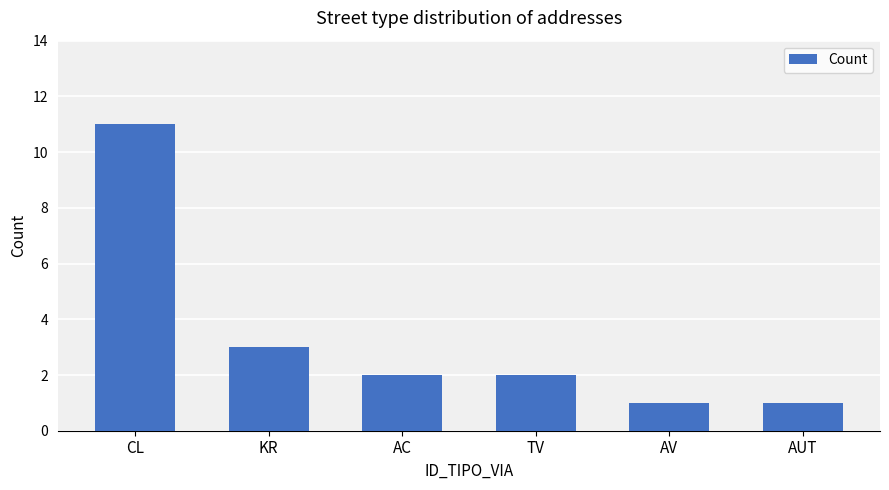

How many distinct data groups are displayed?

1